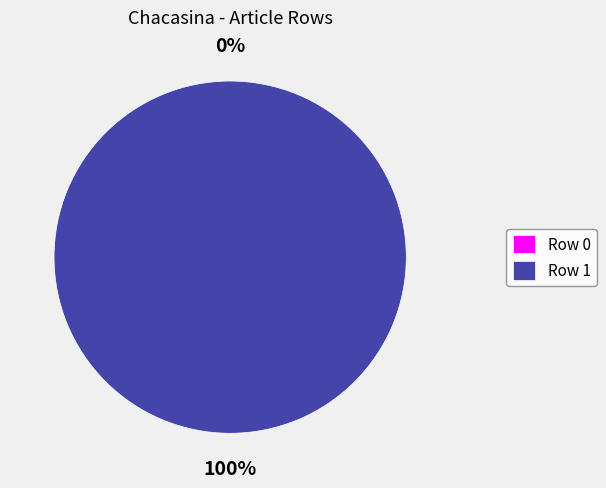

Count the number of slices in the pie.

2